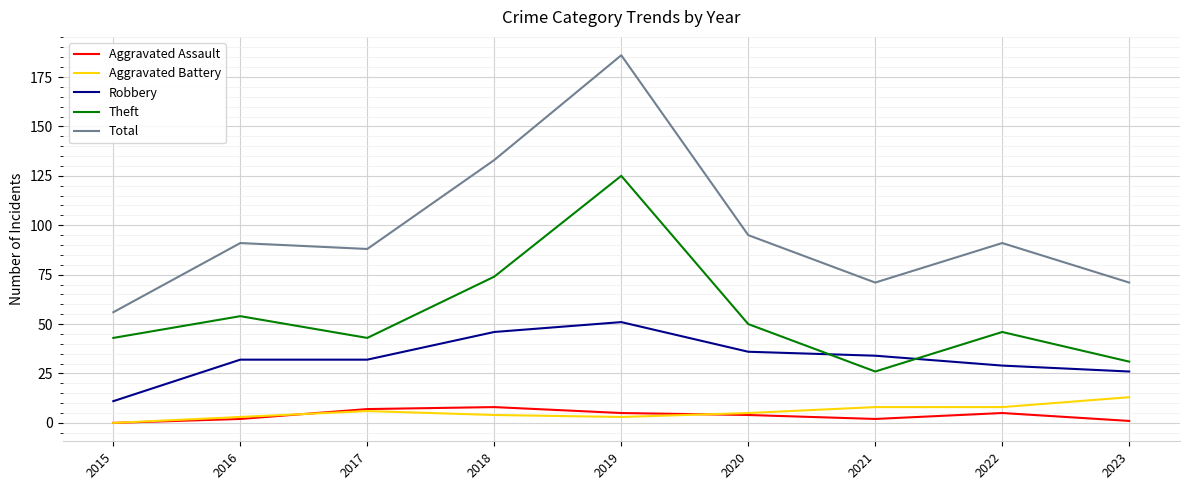

Where does the Aggravated Assault series first go above 4?

2017